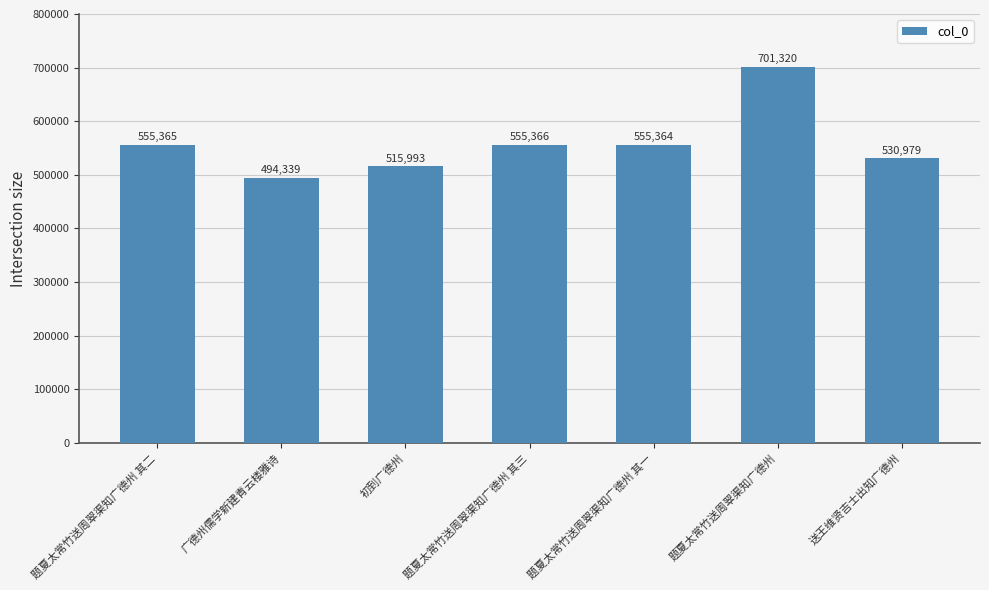

List the labels in order of value, smallest first.

广德州儒学新建青云楼雅诗, 初到广德州, 送王维贤吉士出知广德州, 题夏太常竹送周翠渠知广德州 其一, 题夏太常竹送周翠渠知广德州 其二, 题夏太常竹送周翠渠知广德州 其三, 题夏太常竹送周翠渠知广德州